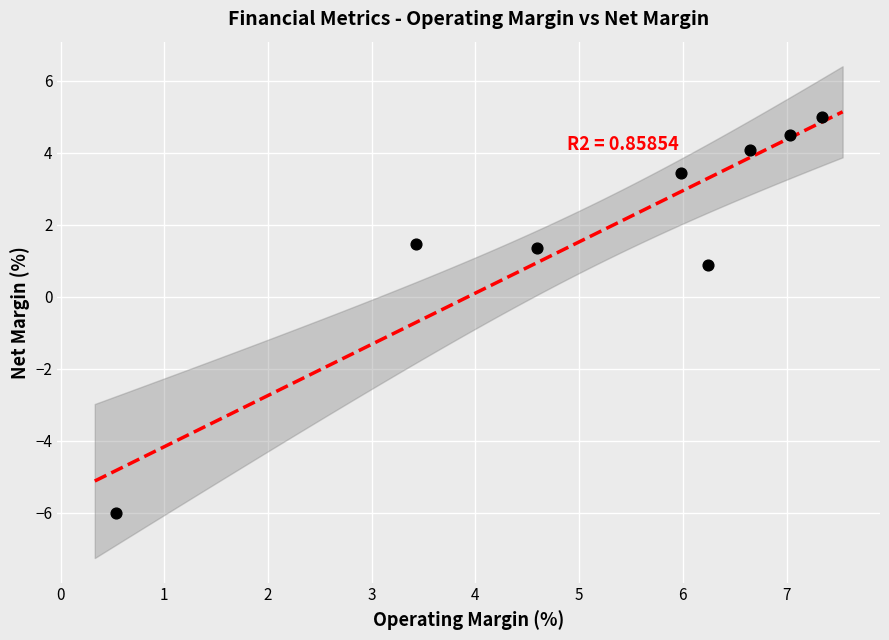

What Y value in the scatter plot is closest to 0?

0.9